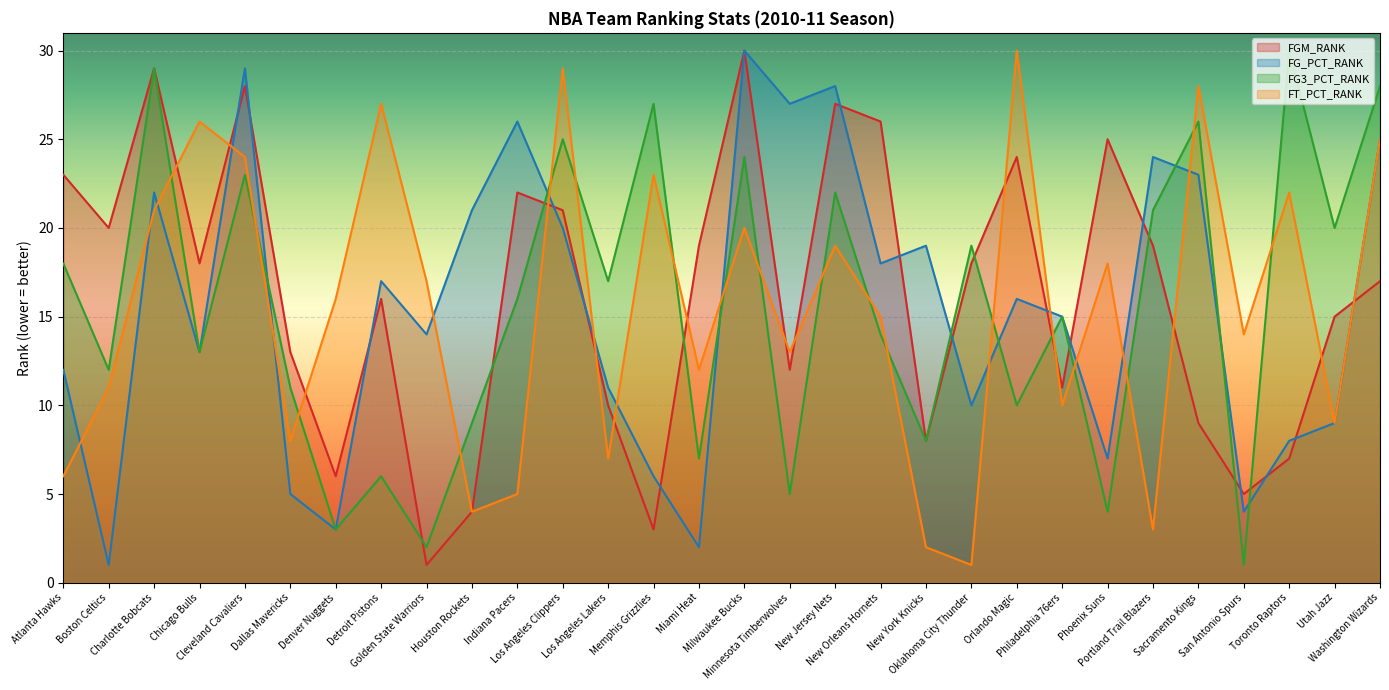

What is the sum of the FG_PCT_RANK values at Phoenix Suns and Chicago Bulls?

20